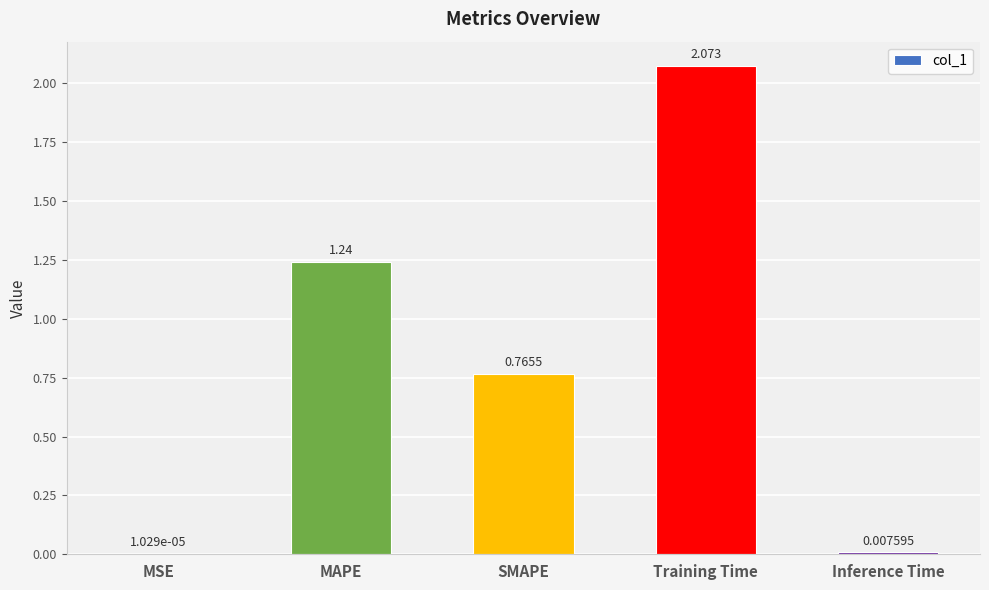

Between SMAPE and MAPE, which is larger?

MAPE